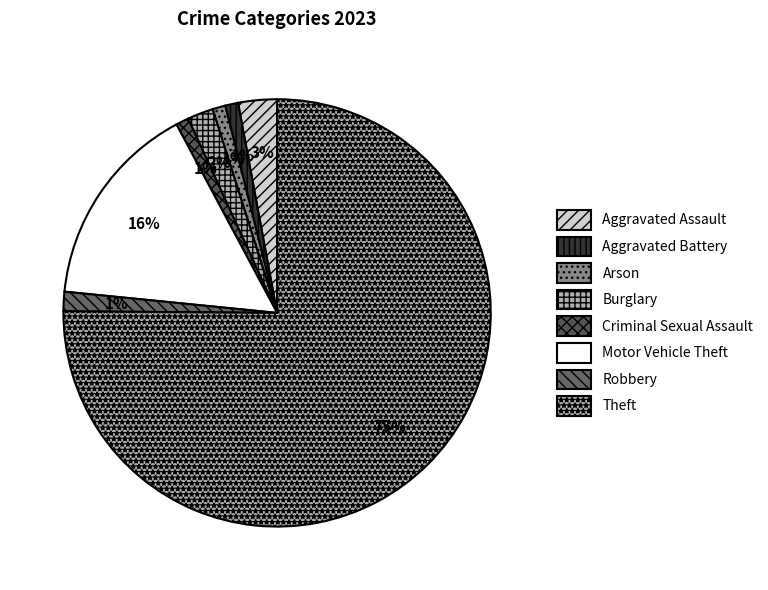

How much of the chart is everything except Robbery?

98.5%